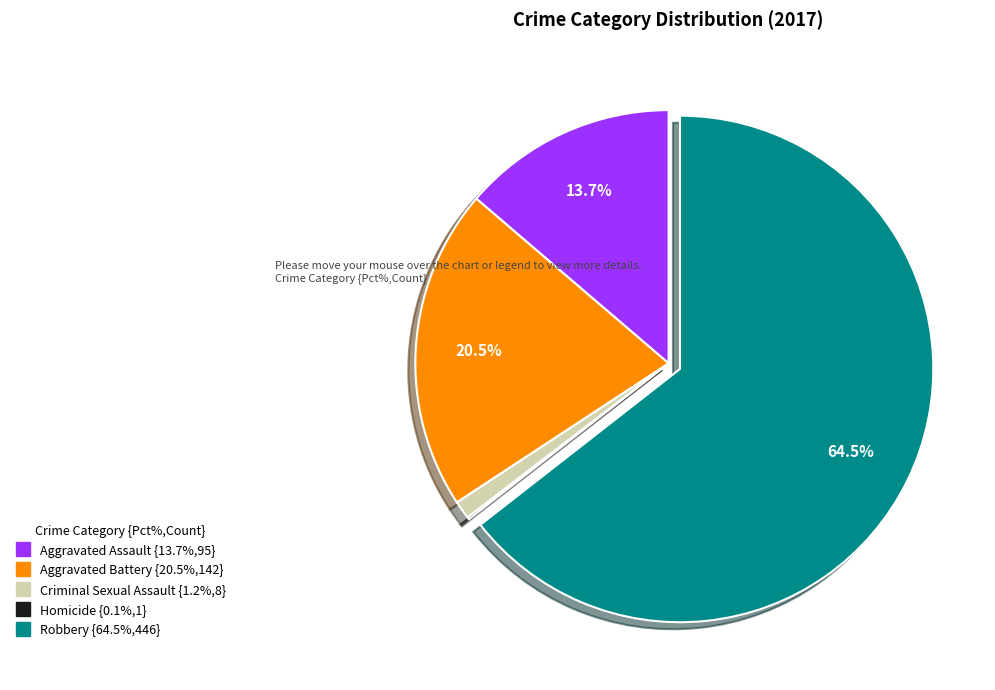

What percentage do Robbery and Aggravated Battery together represent?

85.0%